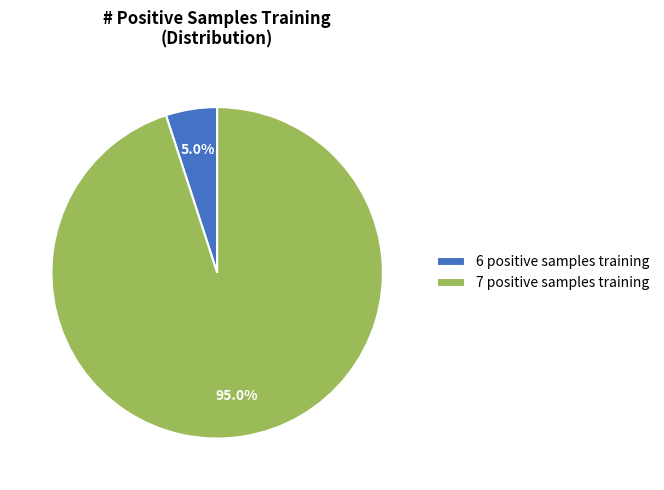

Which category has the smallest portion of the pie?

6